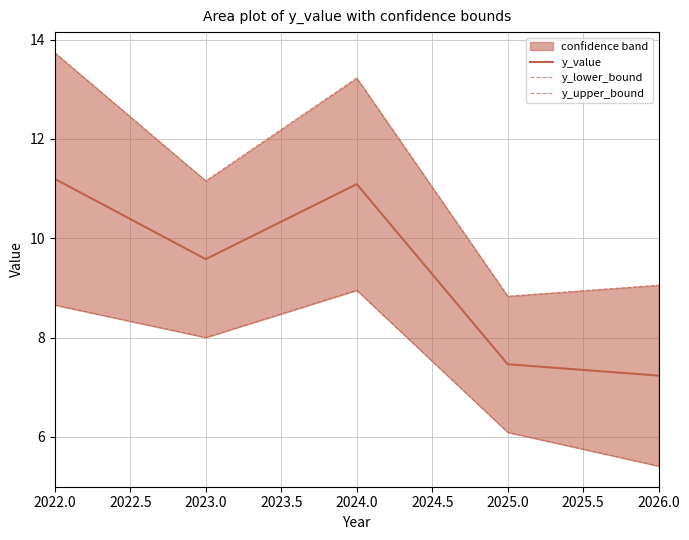

How many data points does each series have?

5